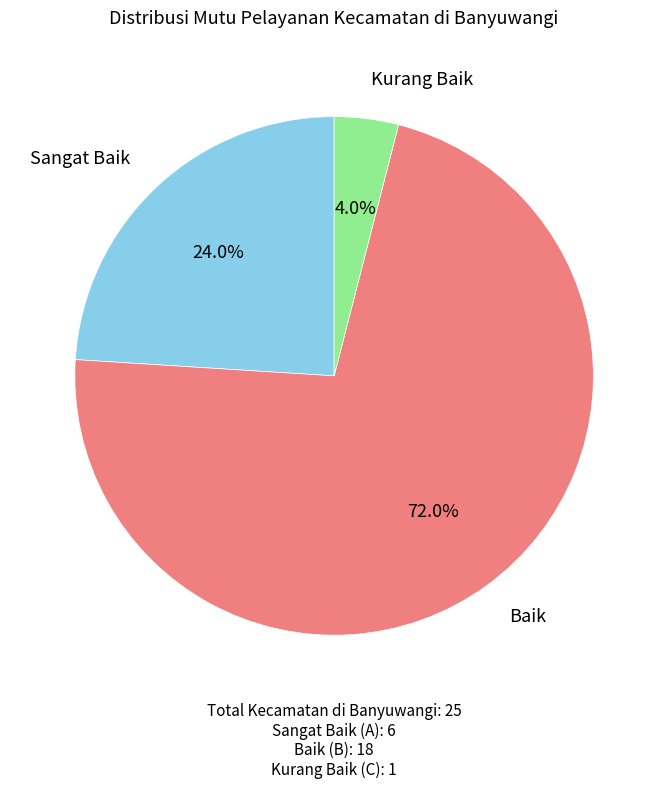

To the nearest percent, what is the difference between the largest and smallest slice percentages?

68%